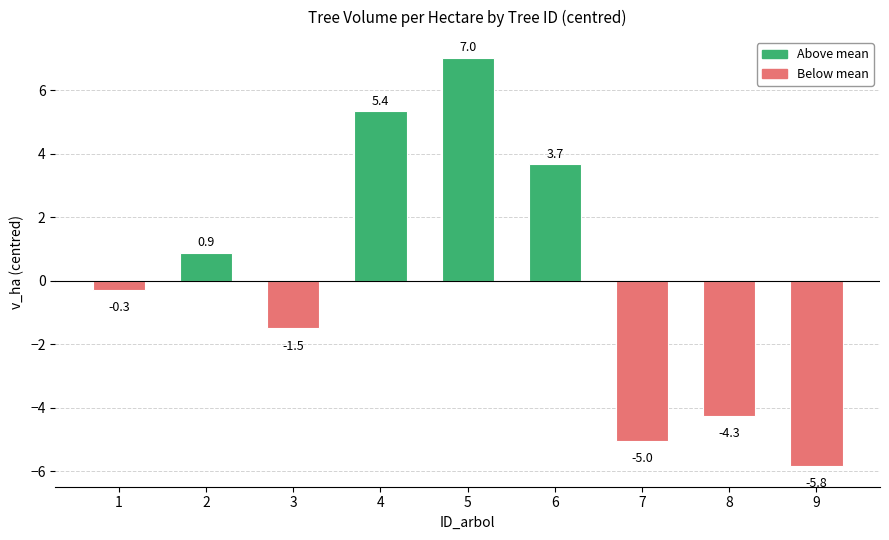

List the labels in order of value, largest first.

5, 4, 6, 2, 1, 3, 8, 7, 9